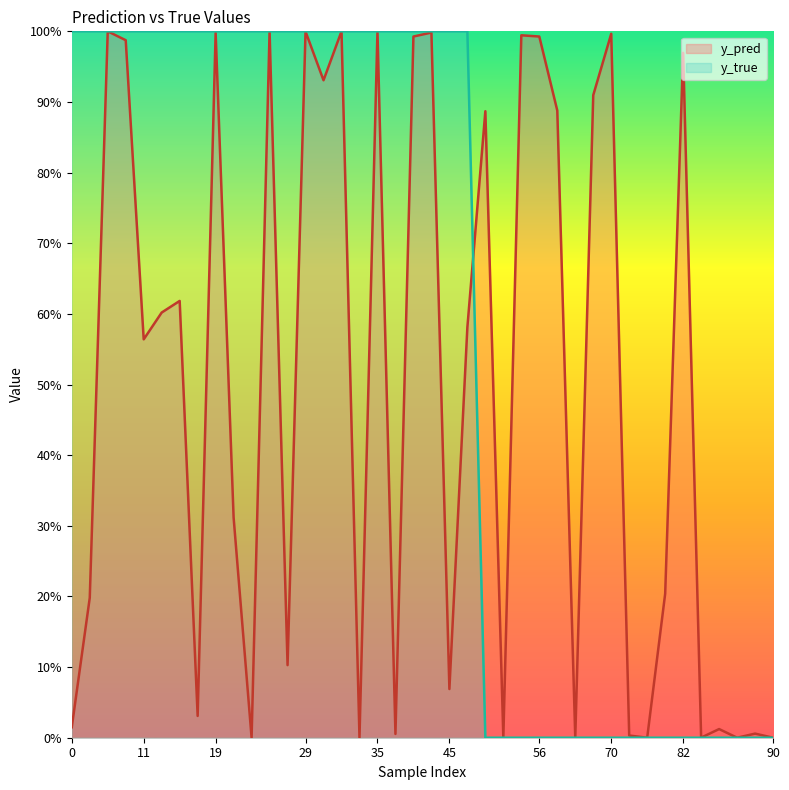

How many lines are shown in the chart?

2